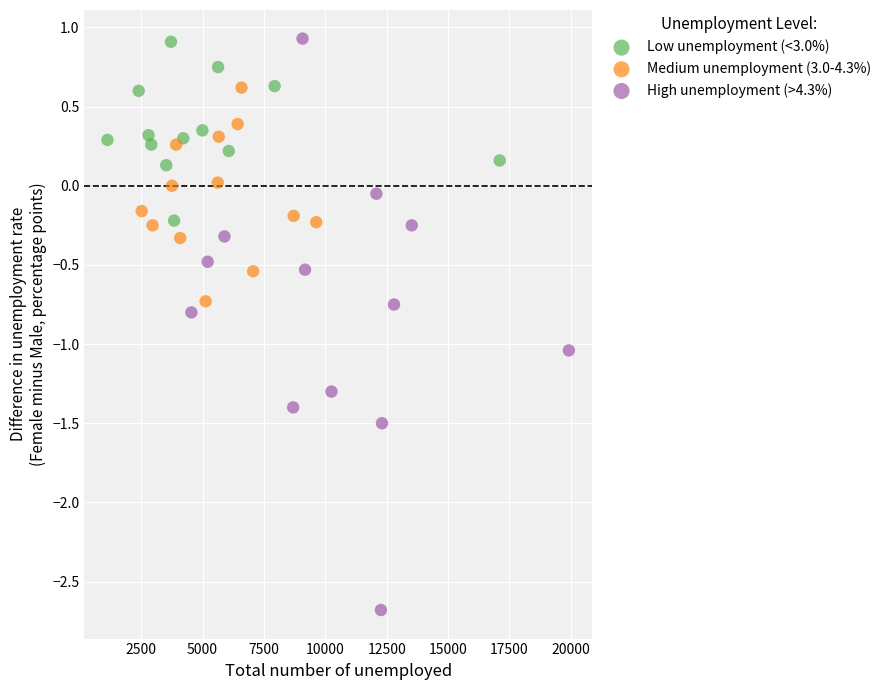

Which series contains the lowest Y value?

High unemployment (>4.3%)